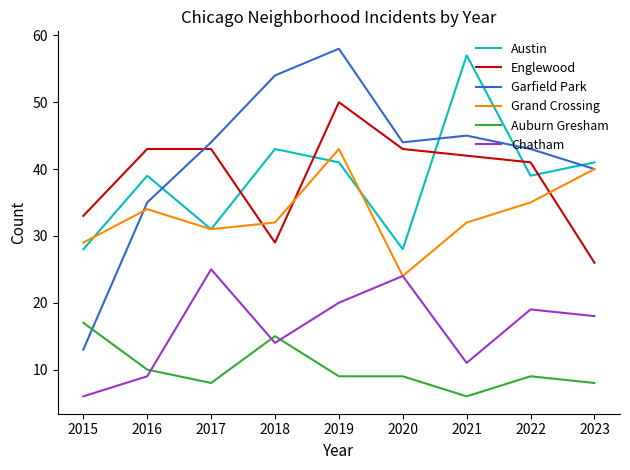

What is the total value across all series at 2017?

182